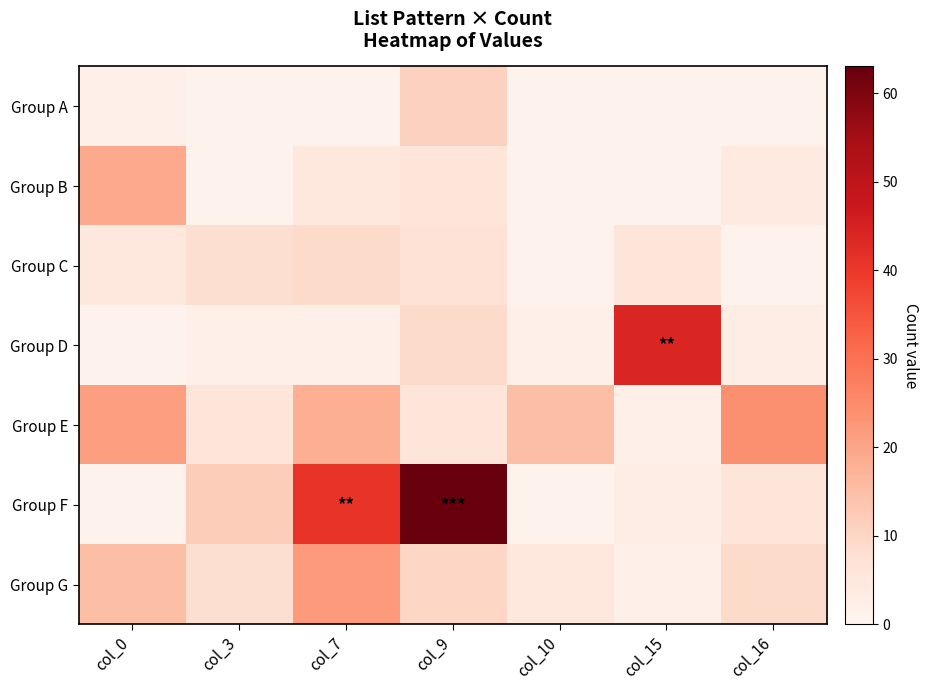

Rank the series at col_15 from highest to lowest value.

Group D, Group C, Group F, Group E, Group G, Group A, Group B